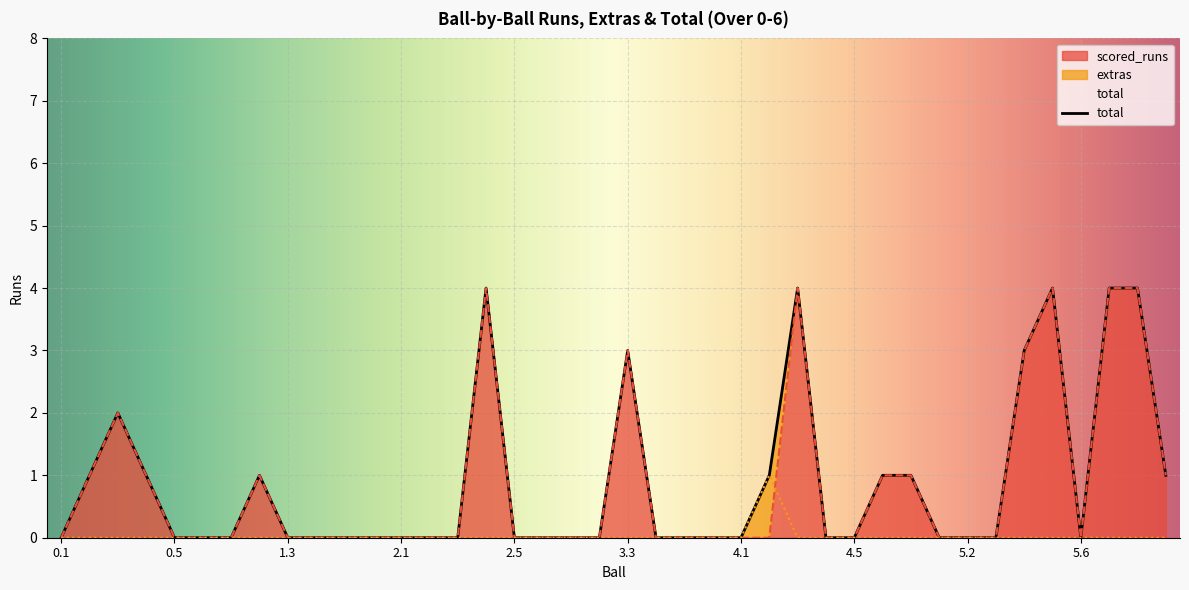

Is the value of total at 3.6 greater than the value of extras at 3.6?

No